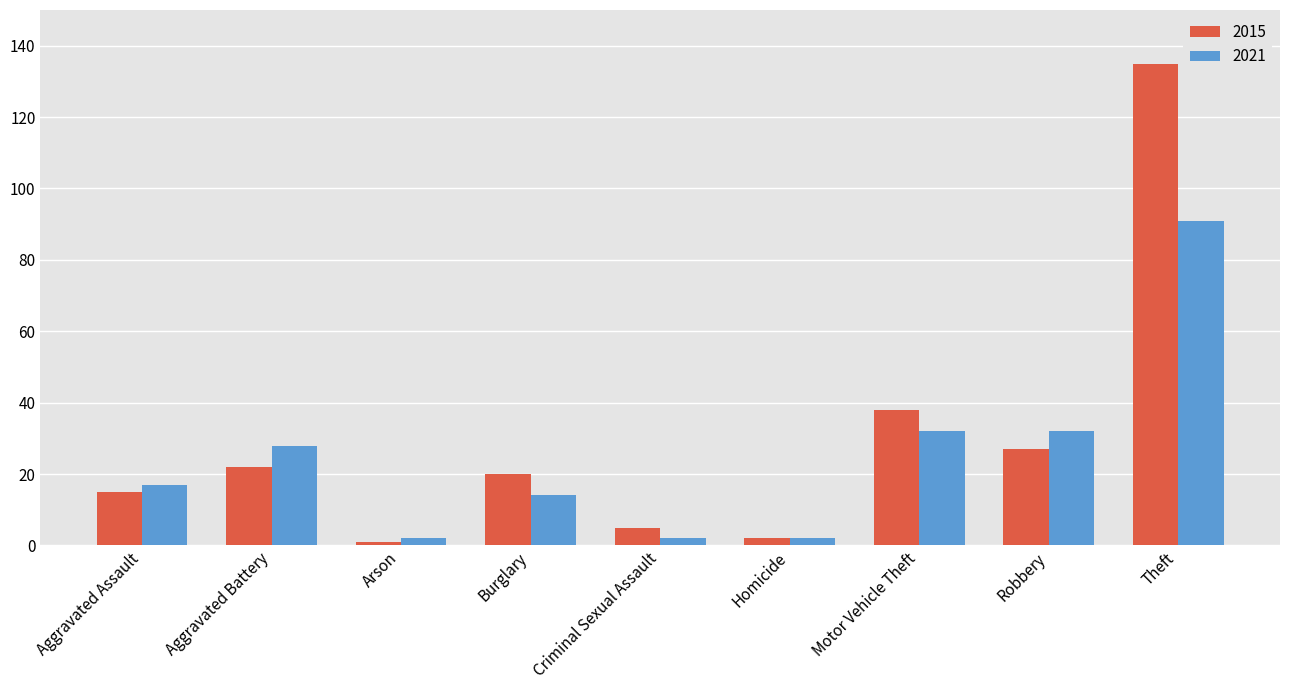

At Aggravated Battery, list the series in order from largest to smallest.

2021, 2015